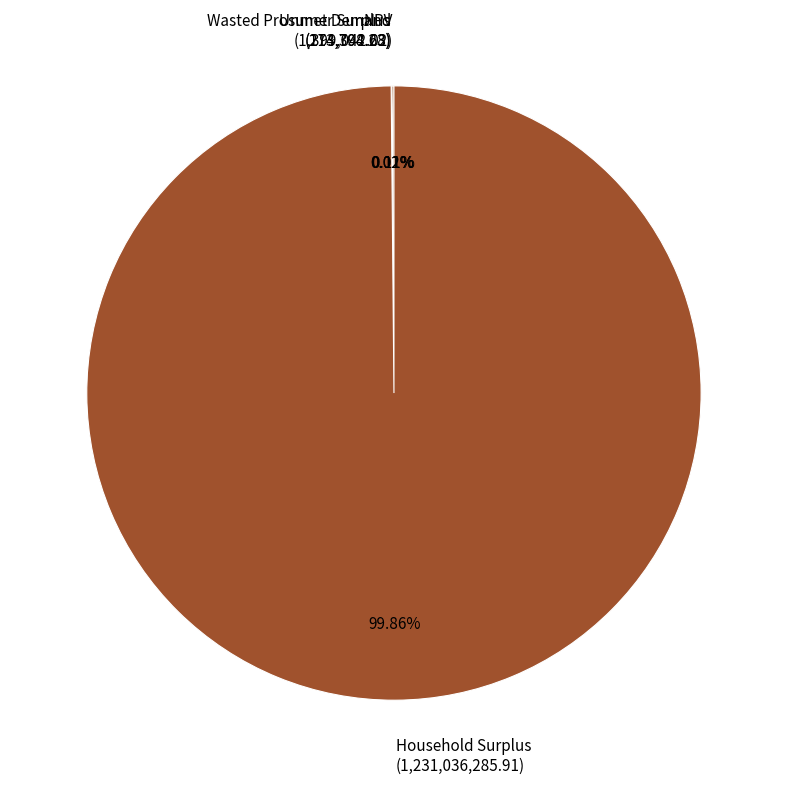

Is Household Surplus (1,231,036,285.91) the majority of the pie?

Yes